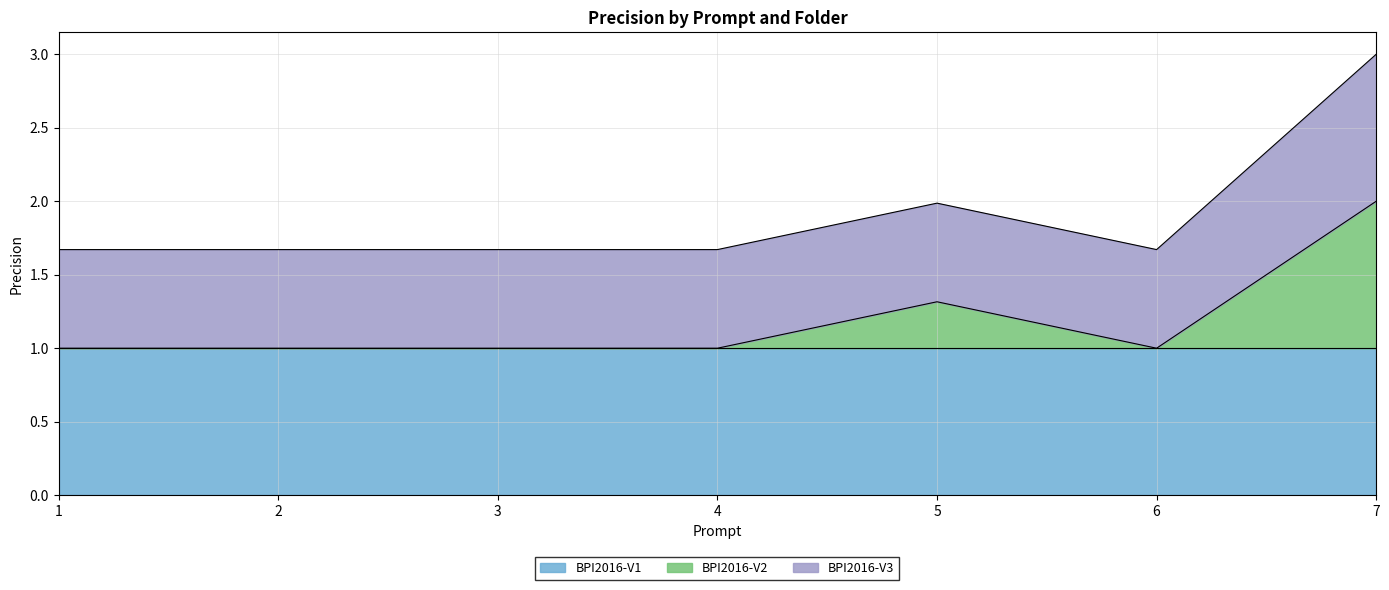

Between 2 and 1, which is larger?

2